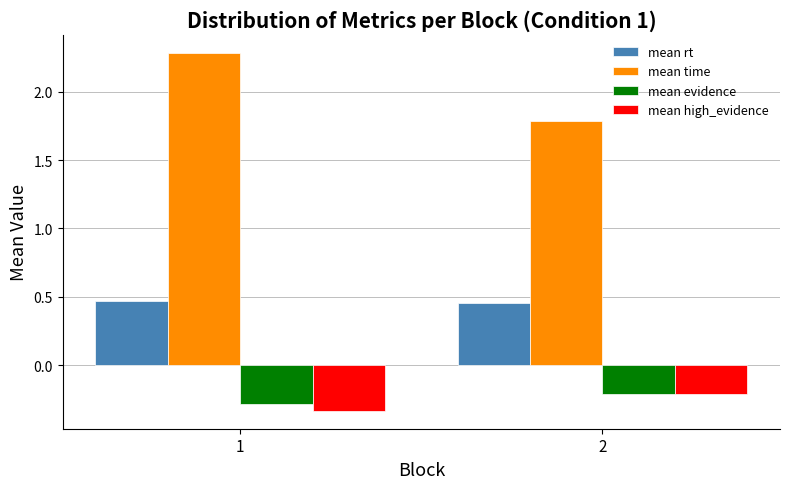

Rank the categories by mean high_evidence value from highest to lowest.

2, 1